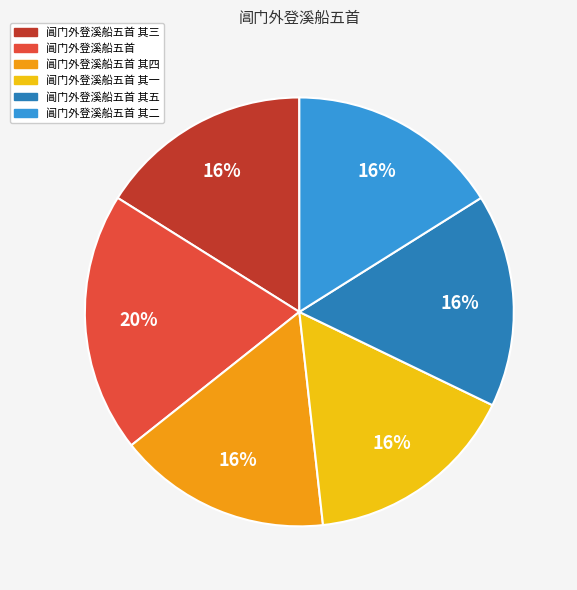

How many slices are in this pie chart?

6